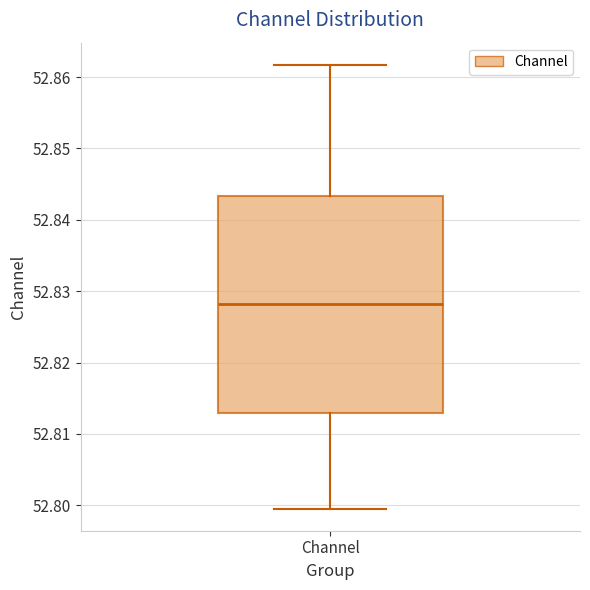

Transcribe this box plot: give where the median line is, the range the box spans, and where the two whiskers end, as read against the y-axis. The values are not printed on the chart, so give them approximately, as read against the axis.

median 52.828, box 52.813 to 52.843, whiskers 52.800 to 52.862